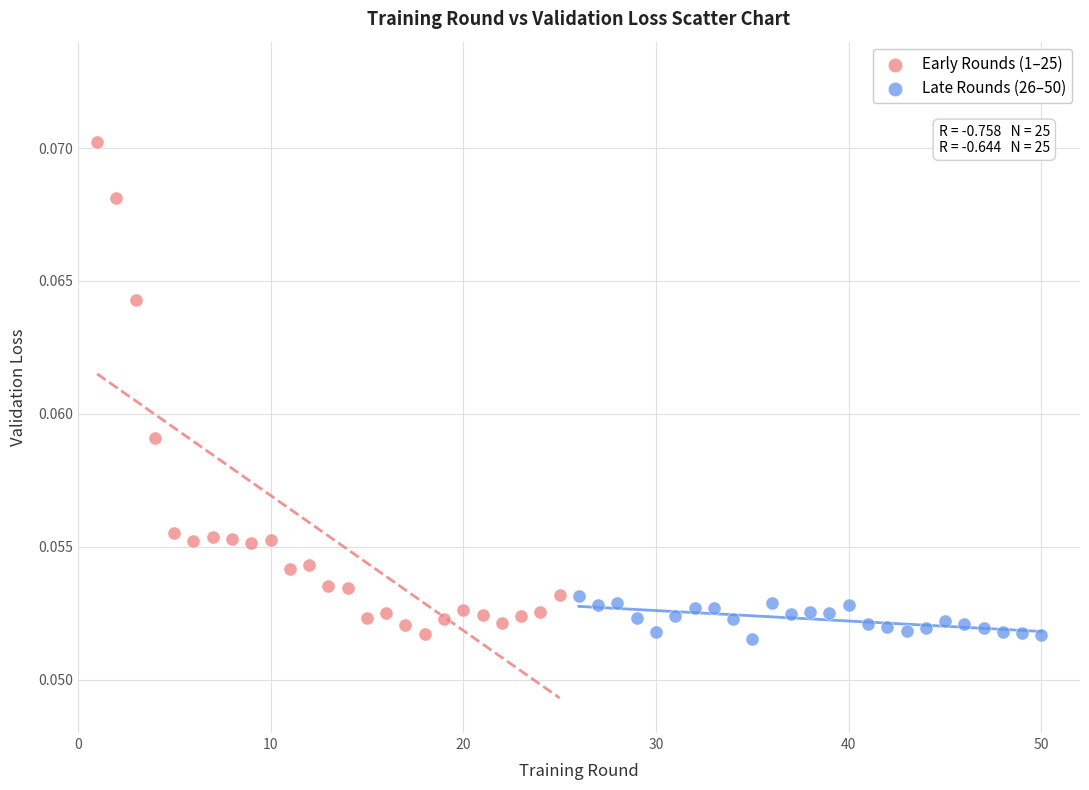

Which series has the widest spread of Y values?

Early Rounds (1–25)